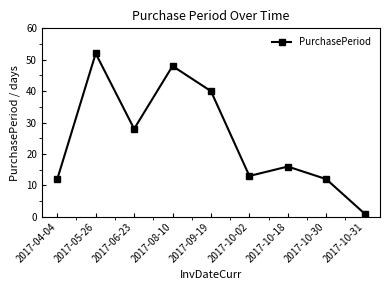

What position from the right is 2017-10-02?

4